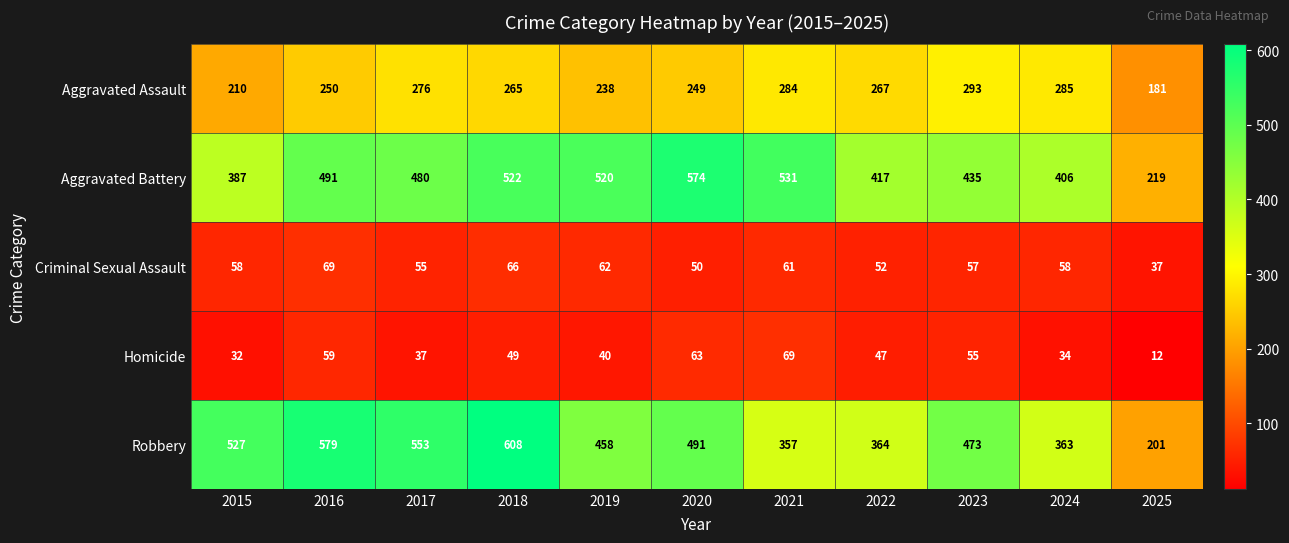

The value of Robbery at 2023 is 473. True or false?

True